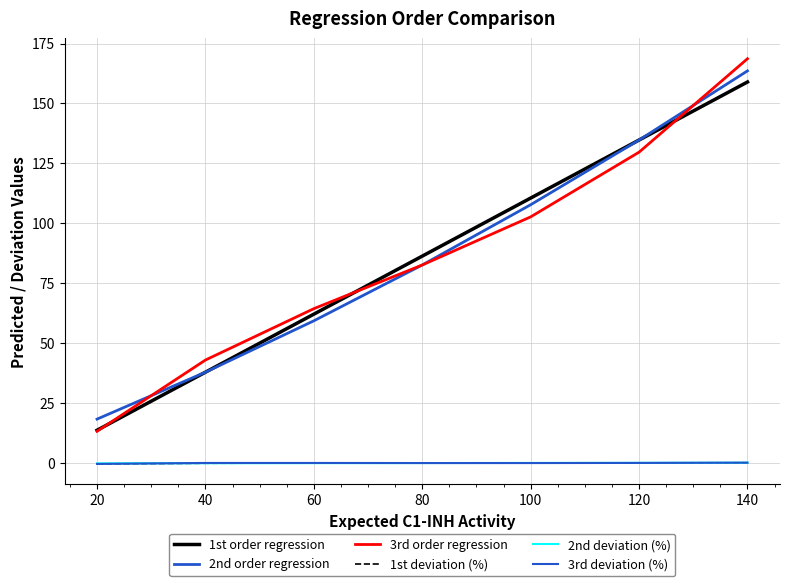

Does the chart display data point markers on the line(s)?

No